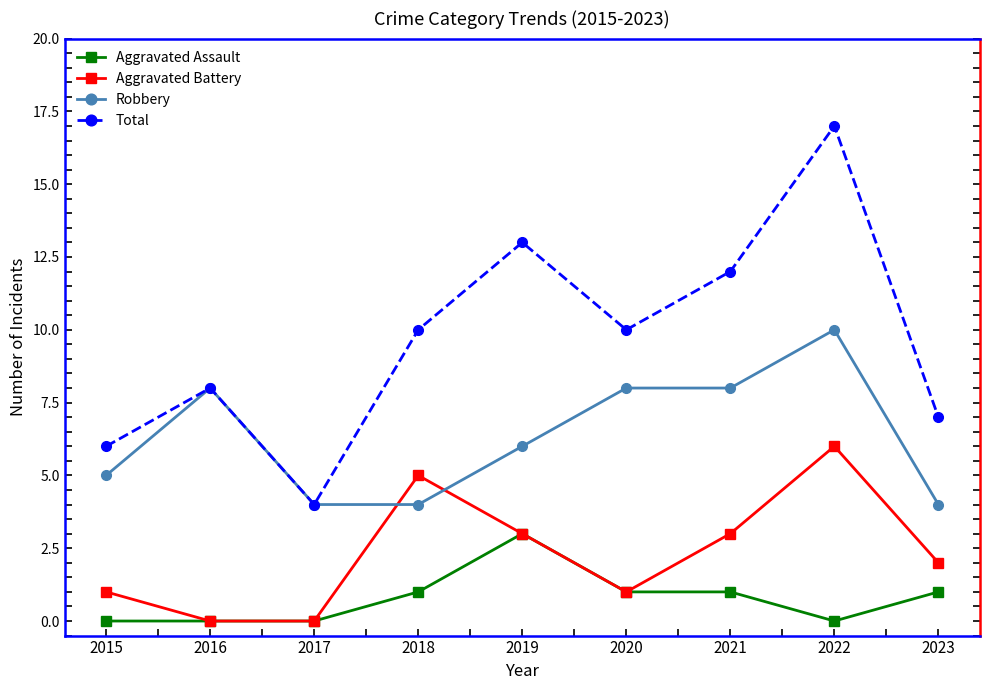

What are all the series names shown in the legend?

Aggravated Assault, Aggravated Battery, Robbery, Total